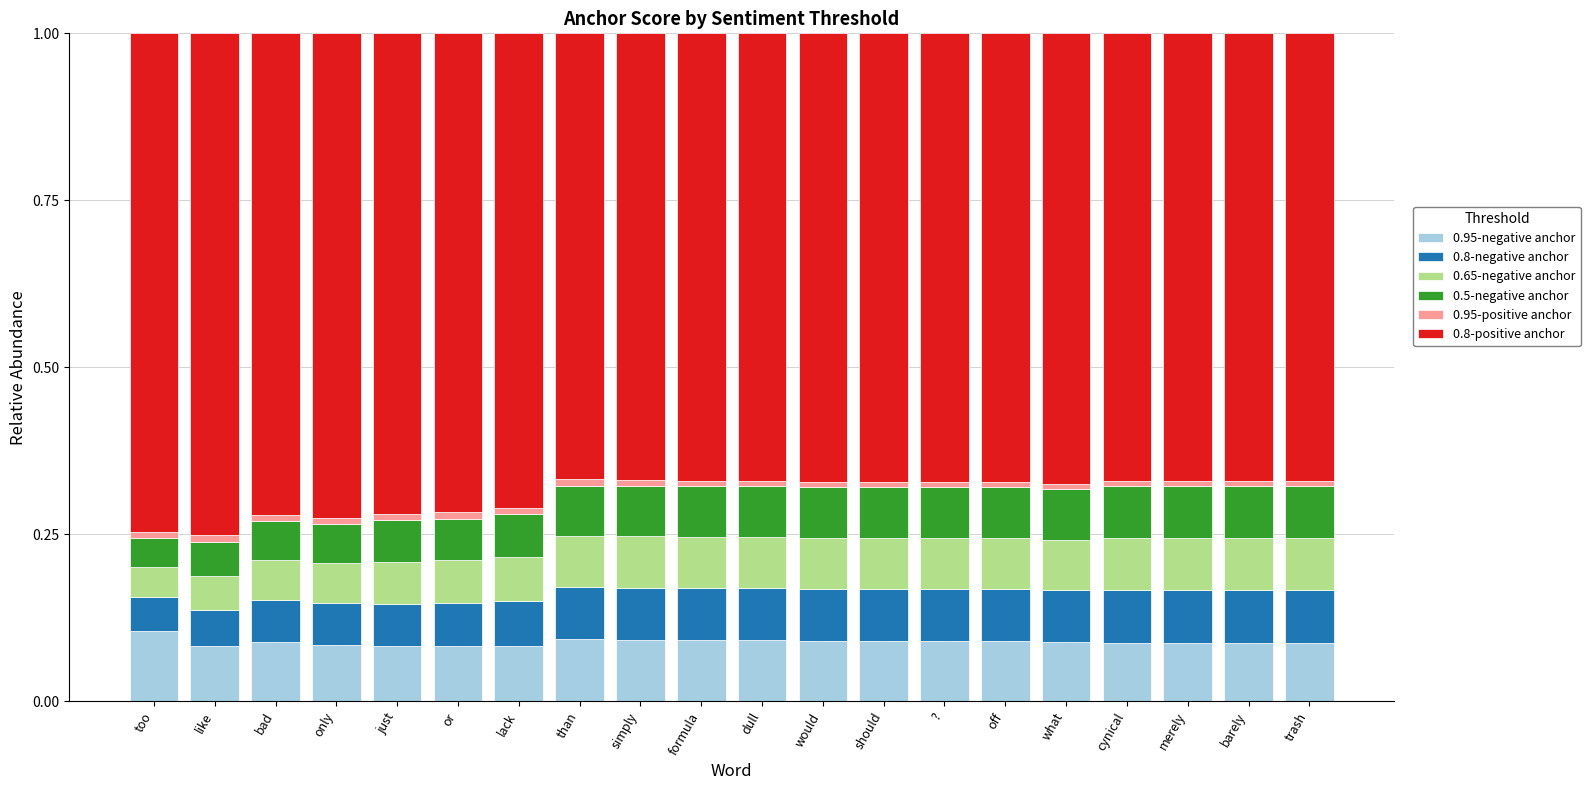

The value of 0.95-negative anchor at cynical is 0.0. True or false?

False